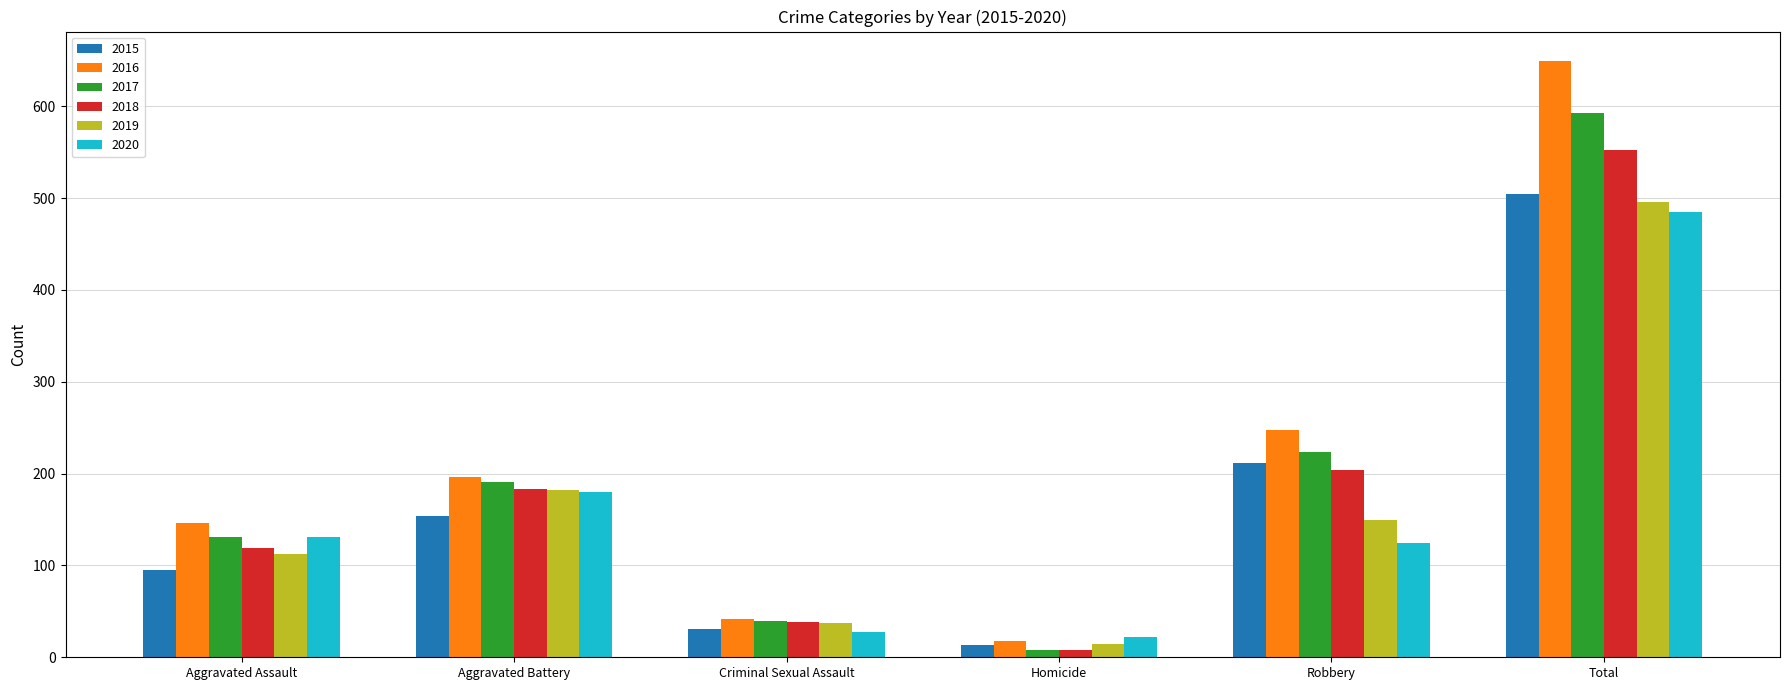

At which category is the sum across all series the highest?

Total